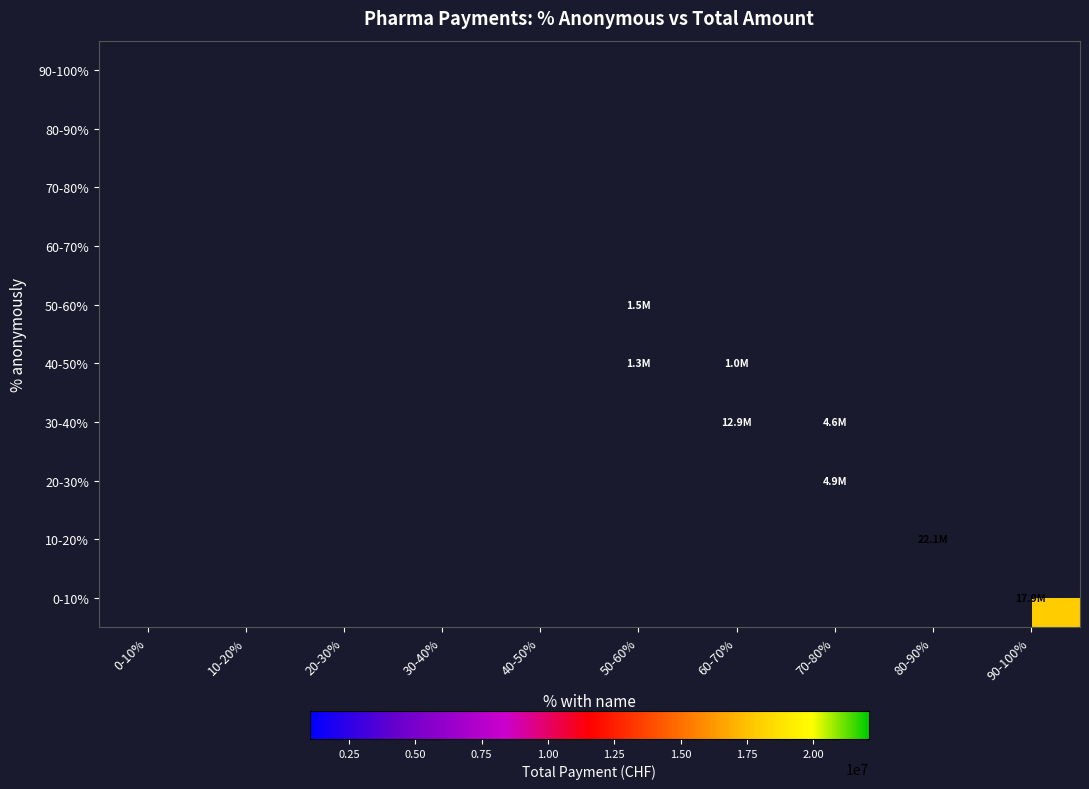

Between 80-90% and 10-20%, which is larger?

10-20%